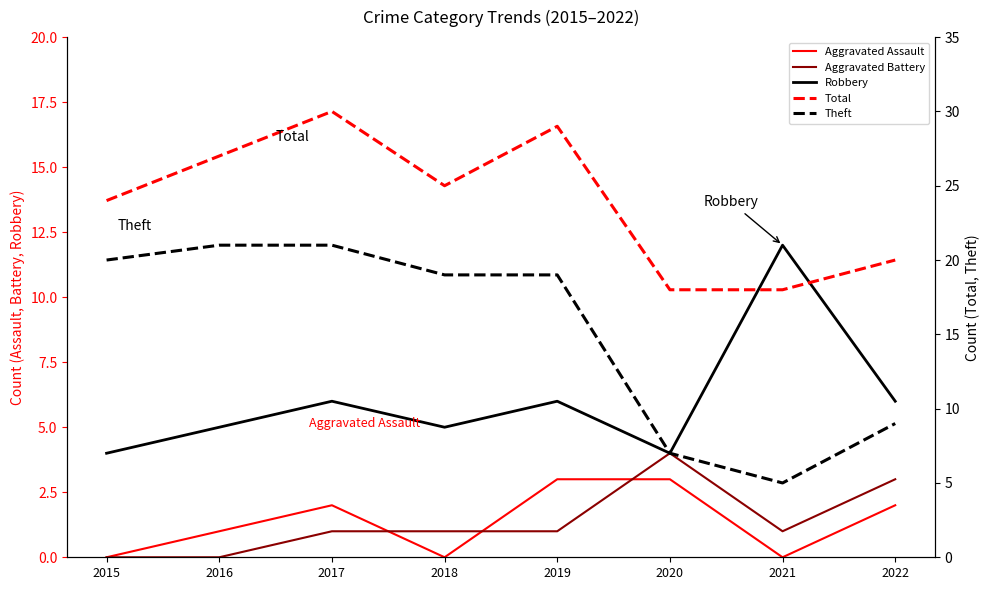

True or false: Total and Robbery cross at least once.

False